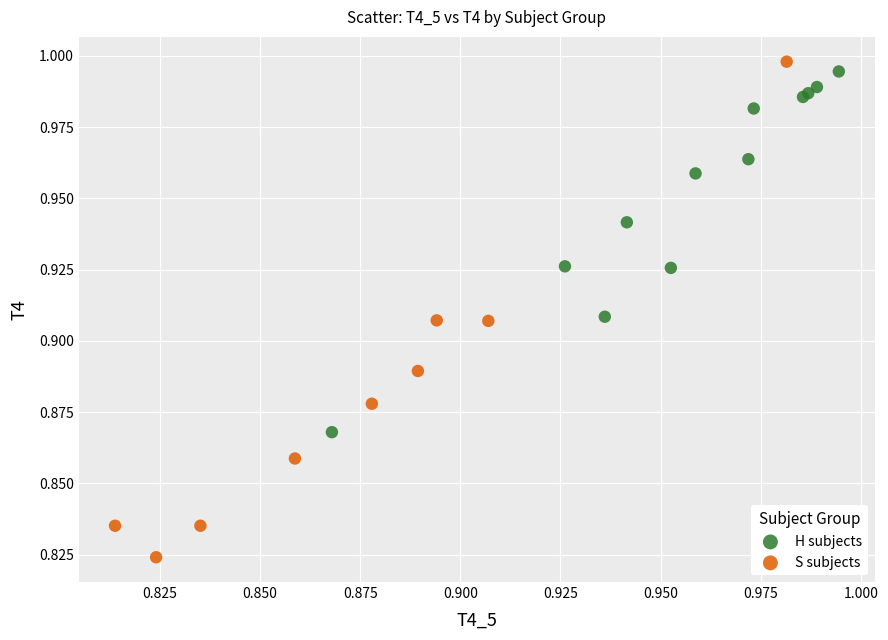

Which series has the widest spread of Y values?

S subjects